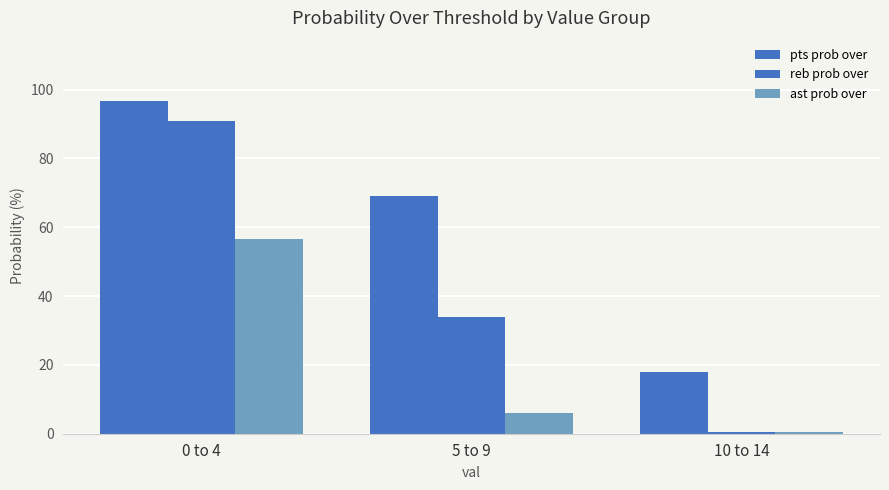

How many categories are shown in the chart?

3